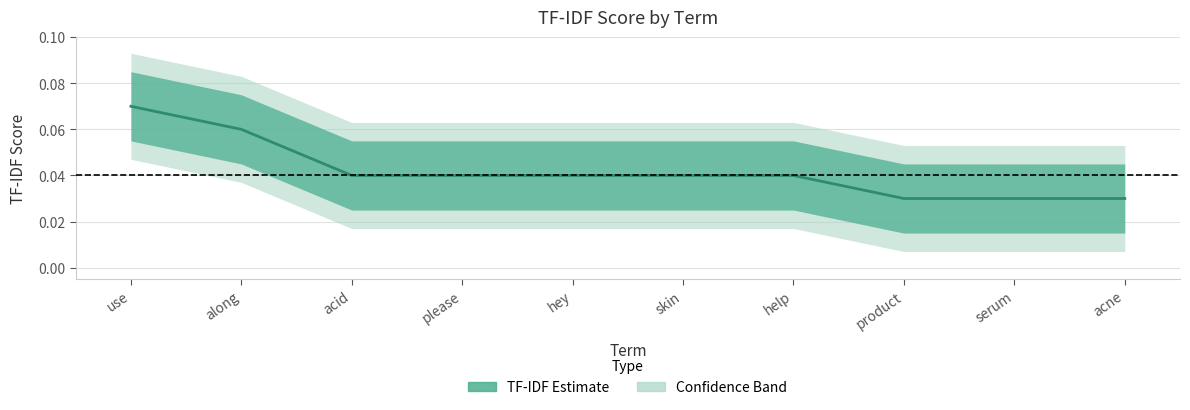

Count the number of categories in the chart.

10